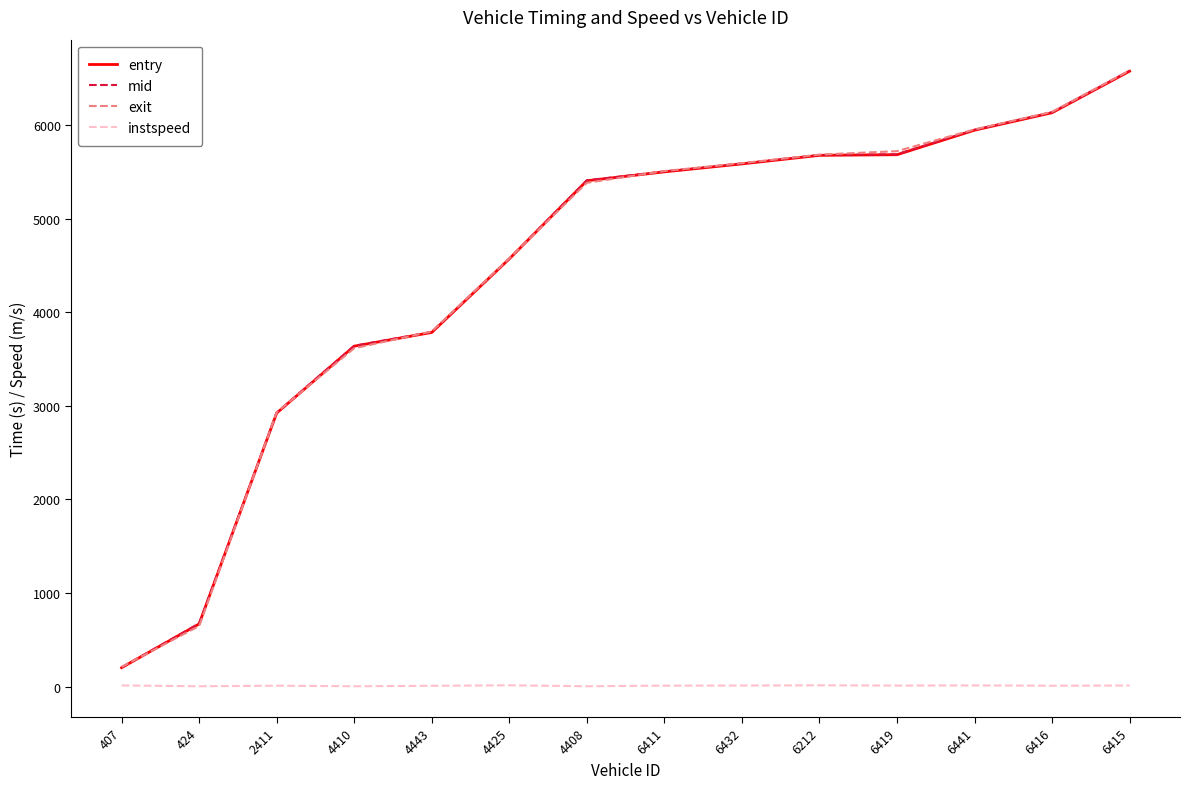

True or false: instspeed and mid cross at least once.

False